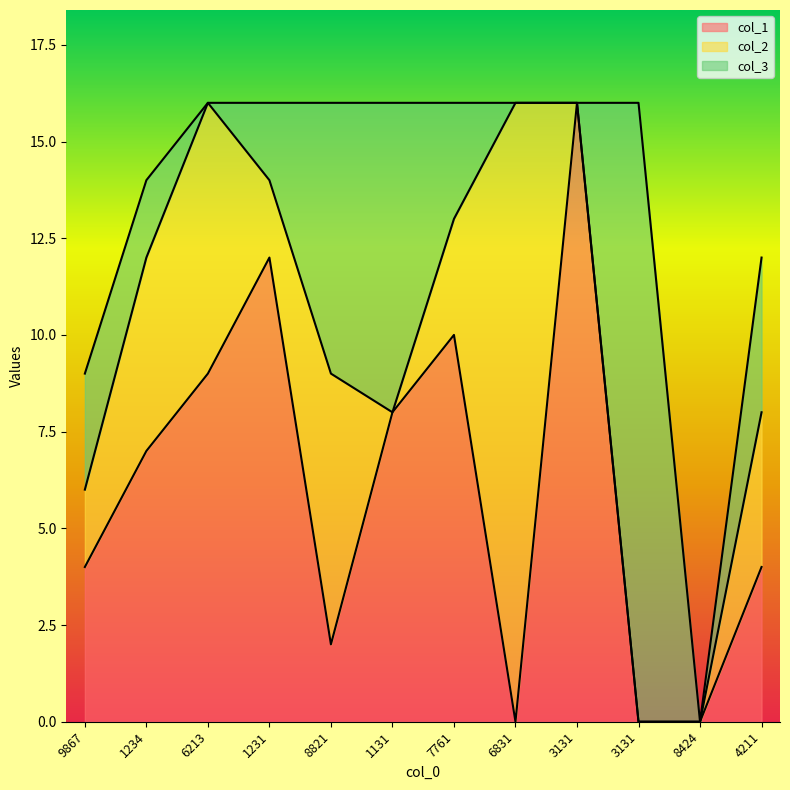

Reading left to right, transcribe all the data shown in this chart.

col_1: 9867=4	1234=7	6213=9	1231=12	8821=2	1131=8	7761=10	6831=0	3131=16	3131=0	8424=0	4211=4
col_2: 9867=2	1234=5	6213=7	1231=2	8821=7	1131=0	7761=3	6831=16	3131=0	3131=0	8424=0	4211=4
col_3: 9867=3	1234=2	6213=0	1231=2	8821=7	1131=8	7761=3	6831=0	3131=0	3131=16	8424=0	4211=4